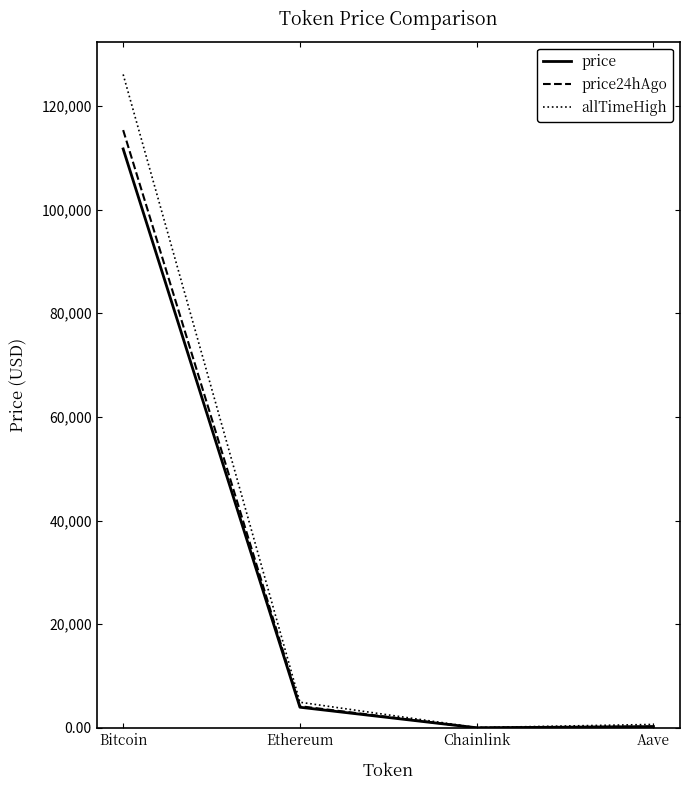

How many categories are shown in the chart?

4